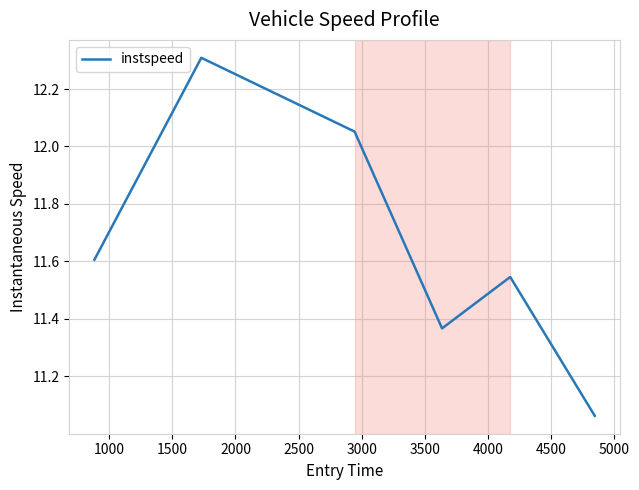

True or false: there are more than 1 points higher than both neighbors.

True